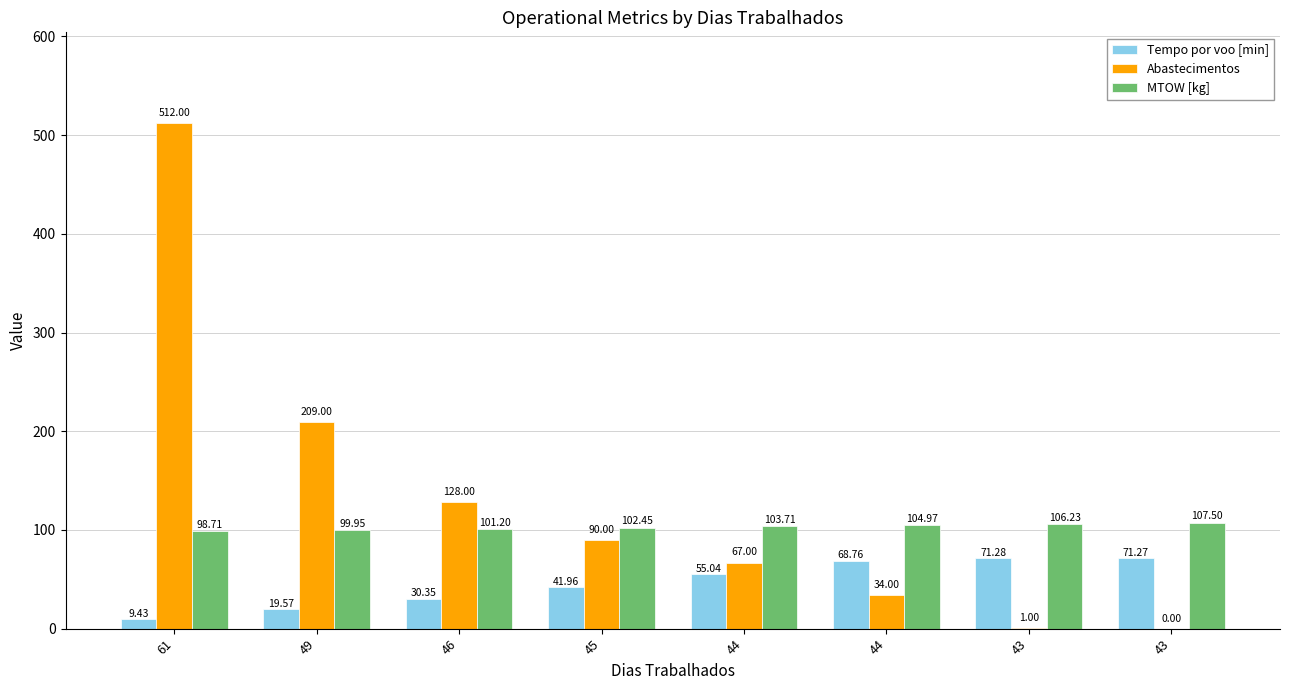

Which category has the highest value across all series?

61